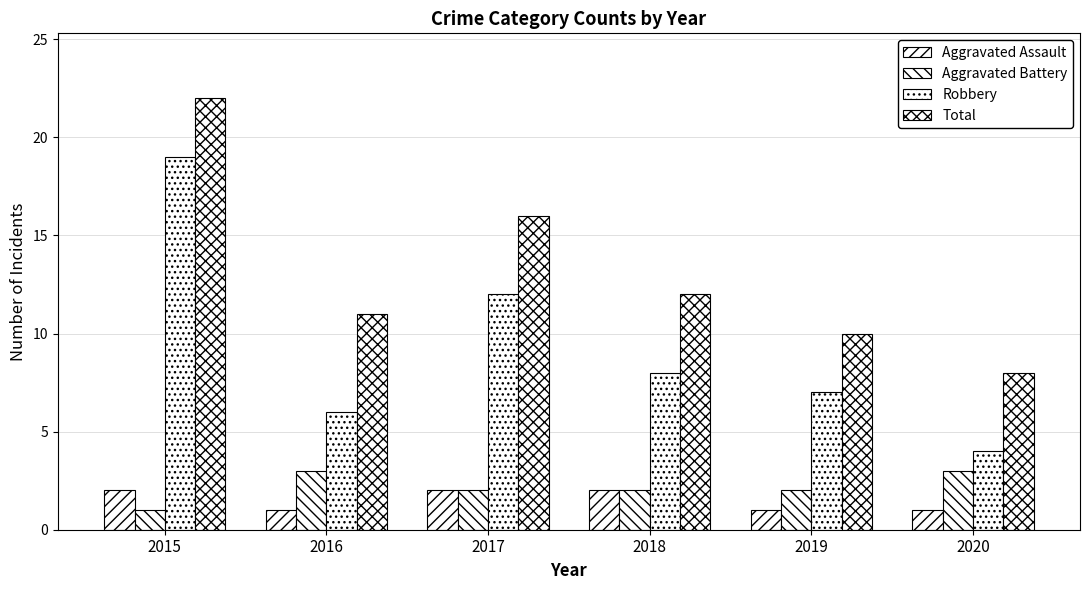

What is the spread (max minus min) of values at 2019?

9